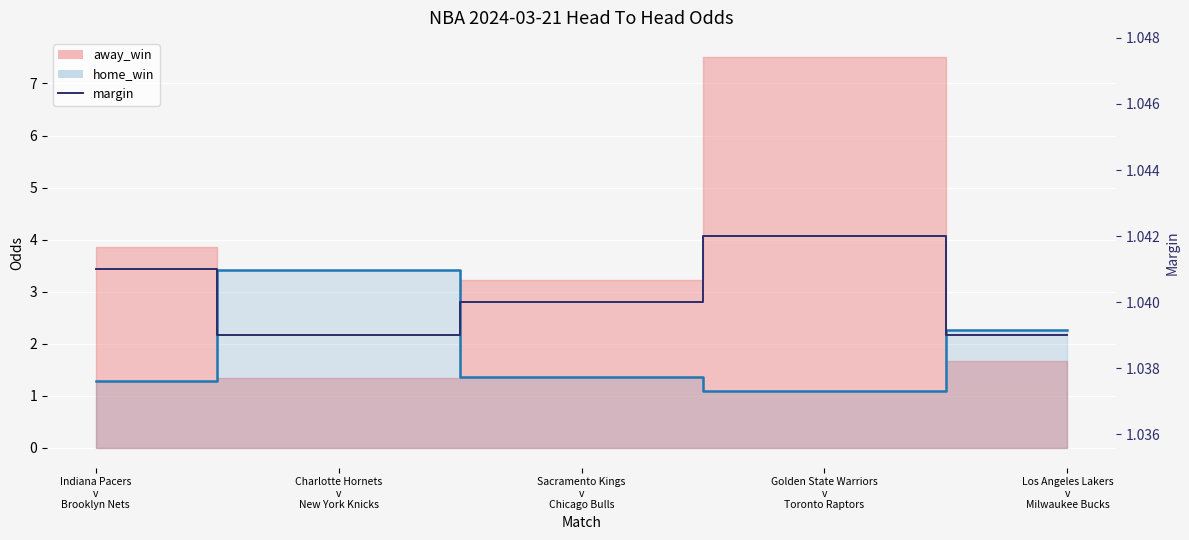

What is the label of the 3rd point from the left?

Sacramento Kings
v
Chicago Bulls